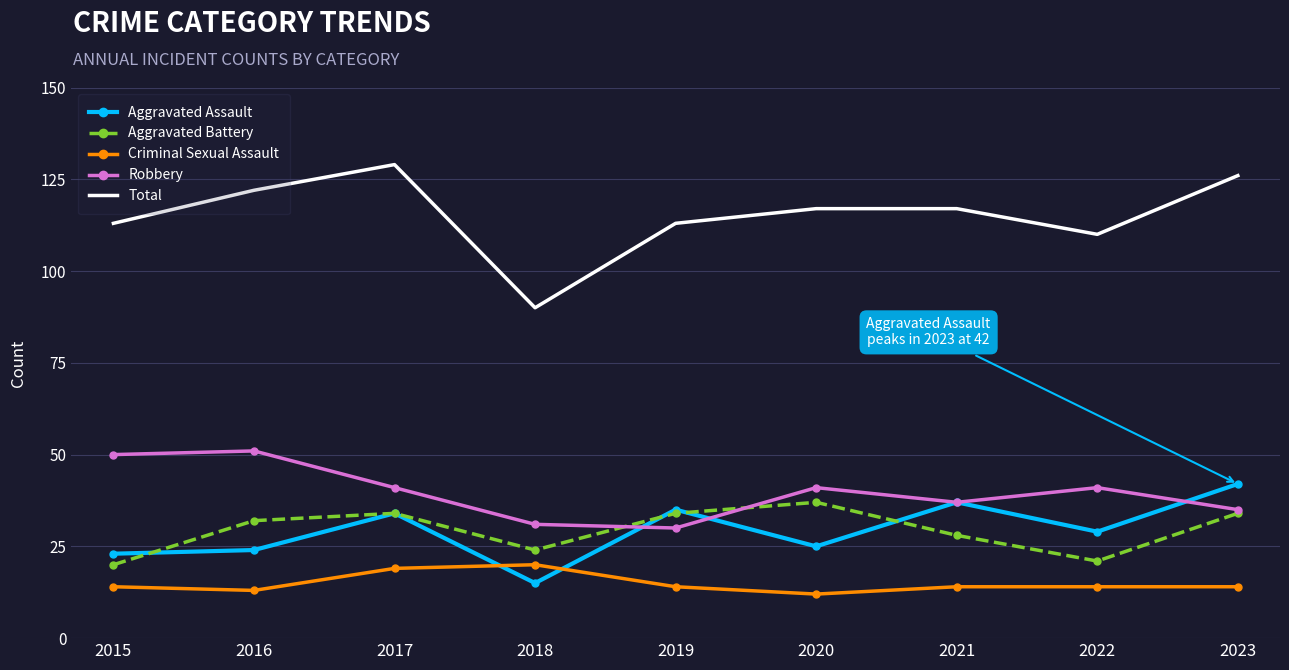

Is it true that Criminal Sexual Assault equals 14 at 2022?

True